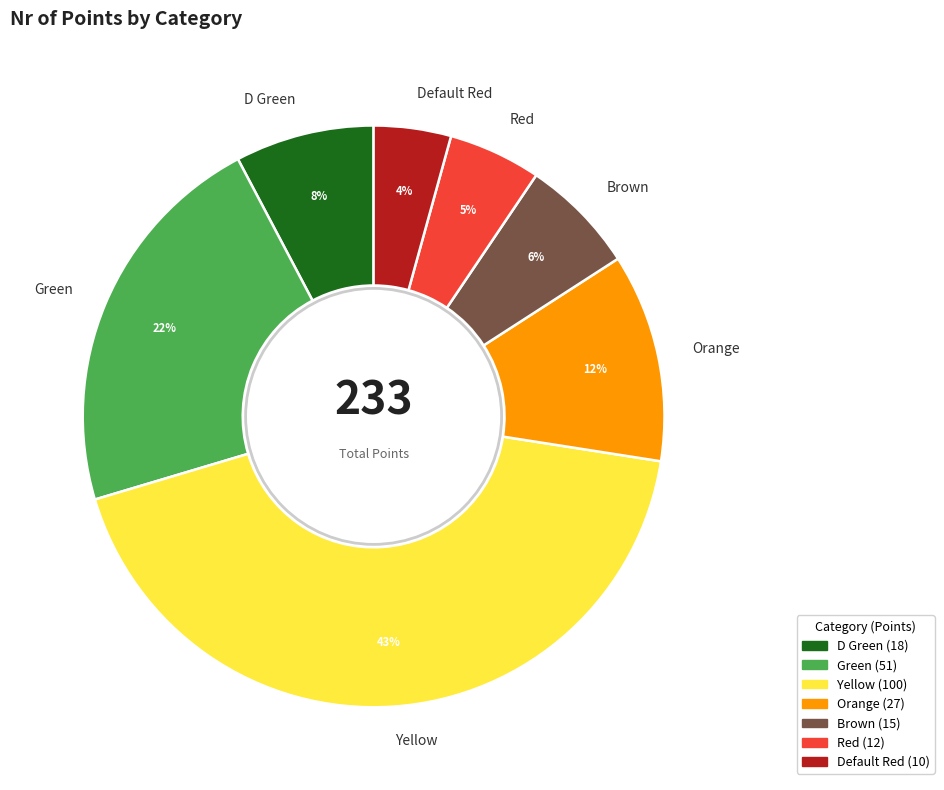

Which has a higher value, Default Red or Orange?

Orange